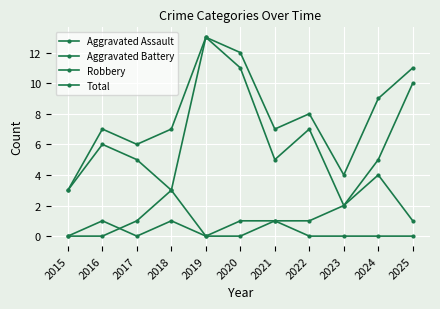

What is the maximum value shown in the chart?

13